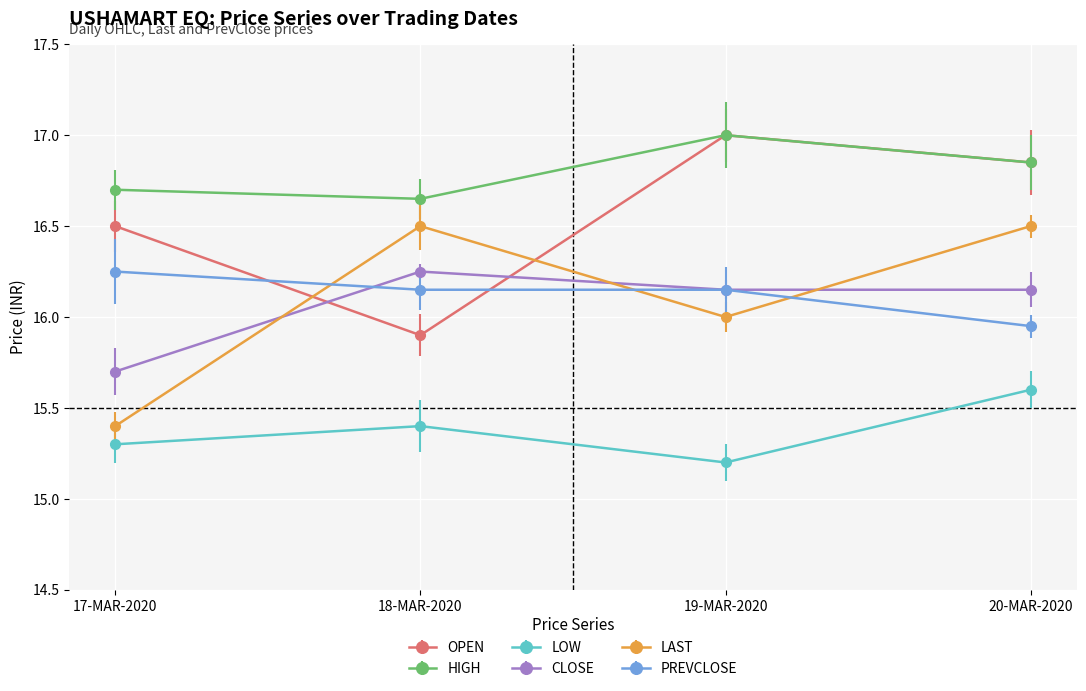

Which series changed the most between 19-MAR-2020 and 20-MAR-2020?

LAST